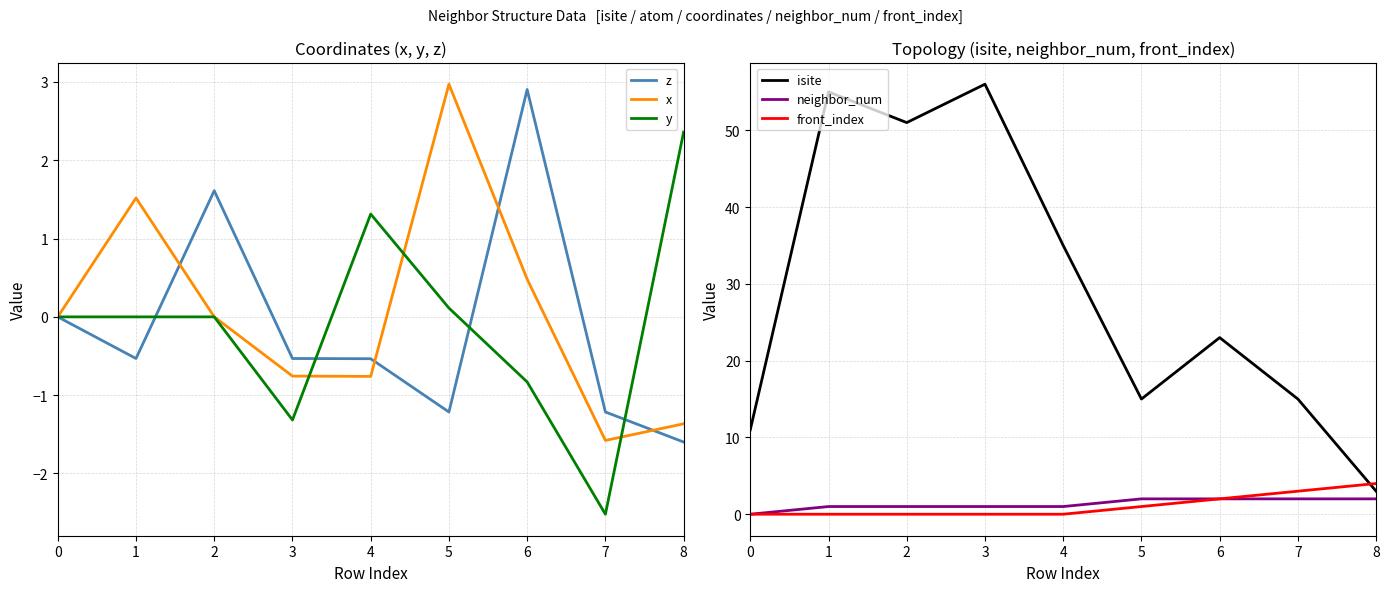

Between 1 and 7, which series saw the biggest shift?

isite